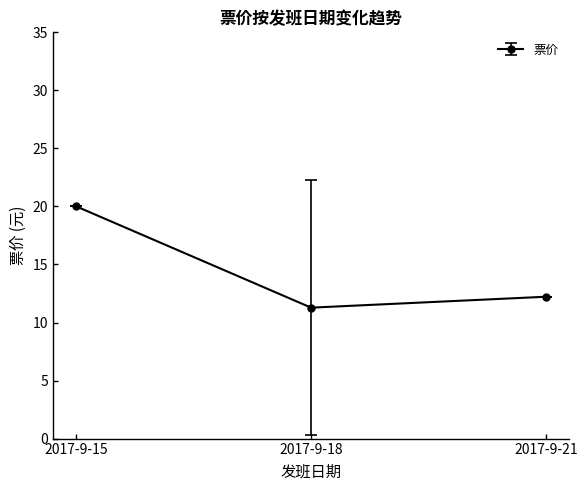

At which category does the chart reach its minimum across all series?

2017-9-18